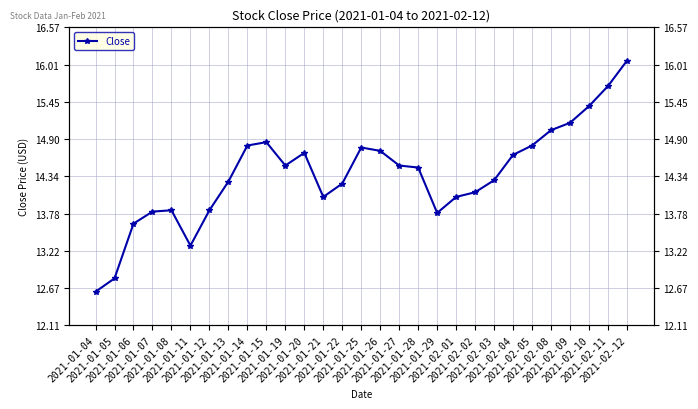

Reading right to left, list all the values displayed in this chart.

2021-02-12=16.1	2021-02-11=15.7	2021-02-10=15.4	2021-02-09=15.1	2021-02-08=15.0	2021-02-05=14.8	2021-02-04=14.7	2021-02-03=14.3	2021-02-02=14.1	2021-02-01=14.0	2021-01-29=13.8	2021-01-28=14.5	2021-01-27=14.5	2021-01-26=14.7	2021-01-25=14.8	2021-01-22=14.2	2021-01-21=14.0	2021-01-20=14.7	2021-01-19=14.5	2021-01-15=14.9	2021-01-14=14.8	2021-01-13=14.3	2021-01-12=13.8	2021-01-11=13.3	2021-01-08=13.8	2021-01-07=13.8	2021-01-06=13.6	2021-01-05=12.8	2021-01-04=12.6